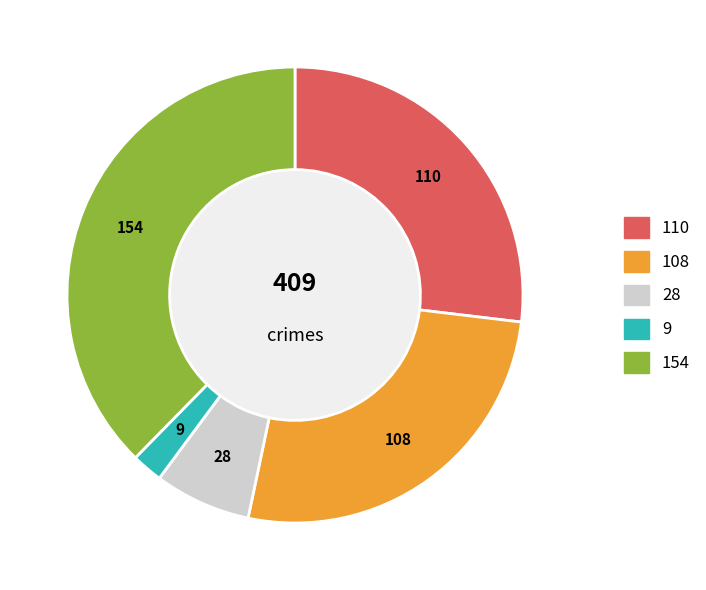

How many slices are in this pie chart?

5